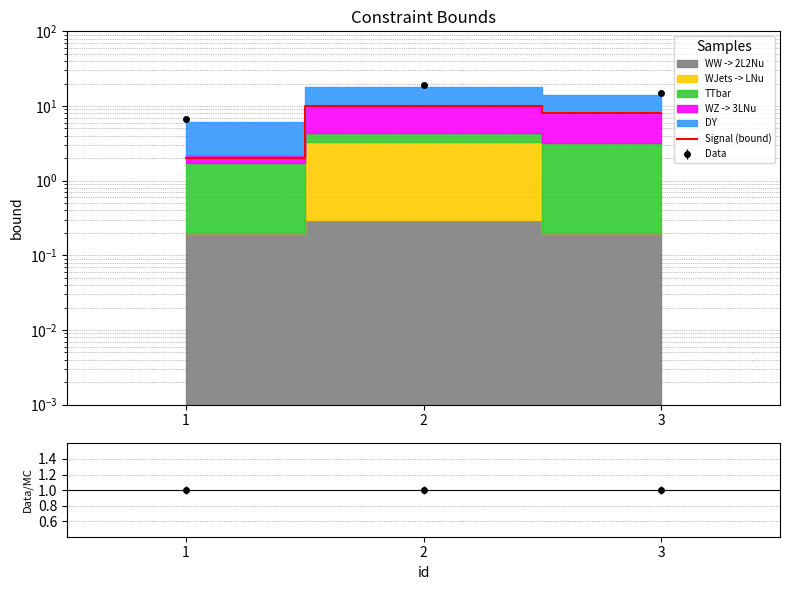

Reading left to right, what are all the values shown in this chart?

2	10	8